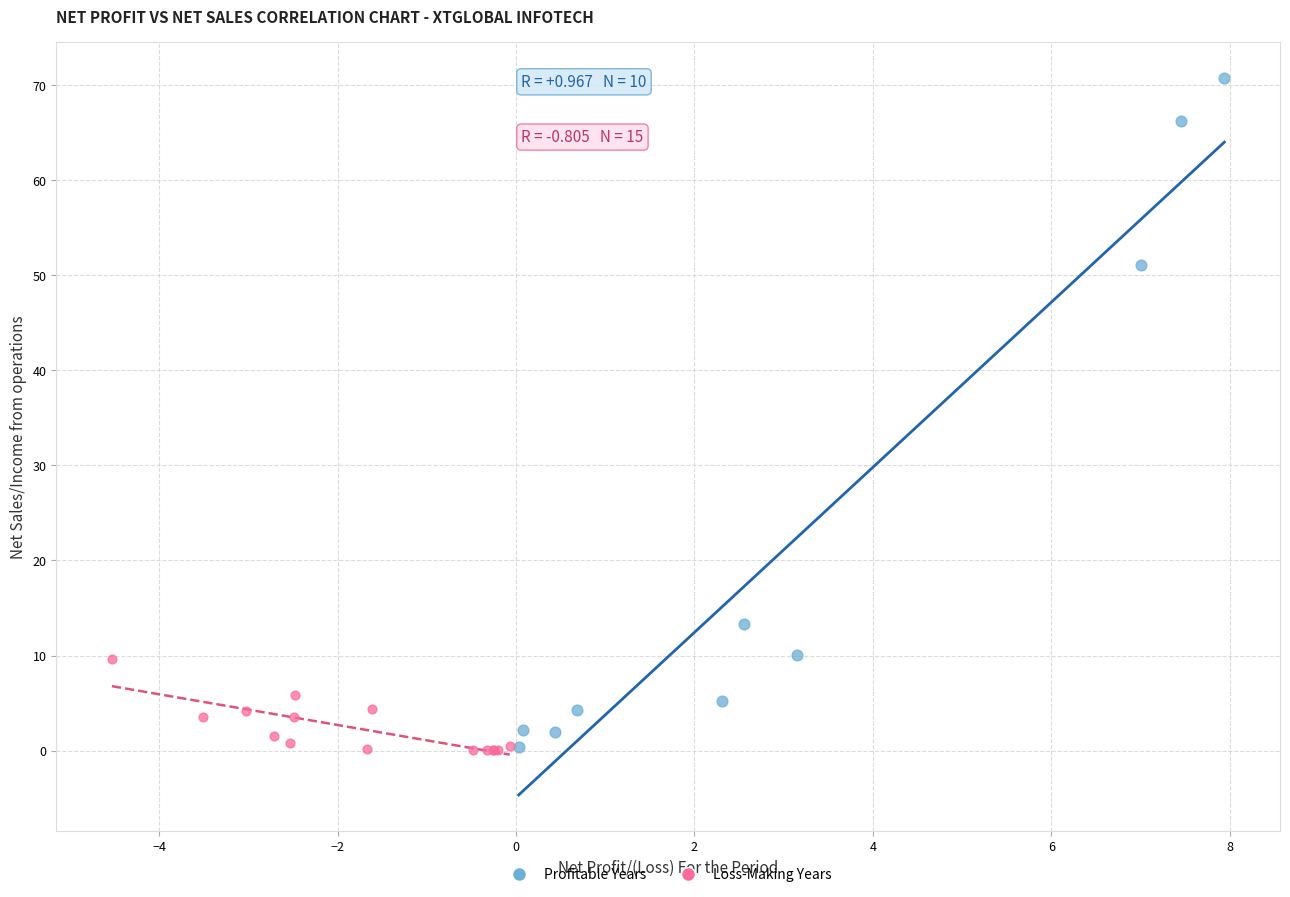

Which series reaches the maximum Y coordinate?

Profitable Years